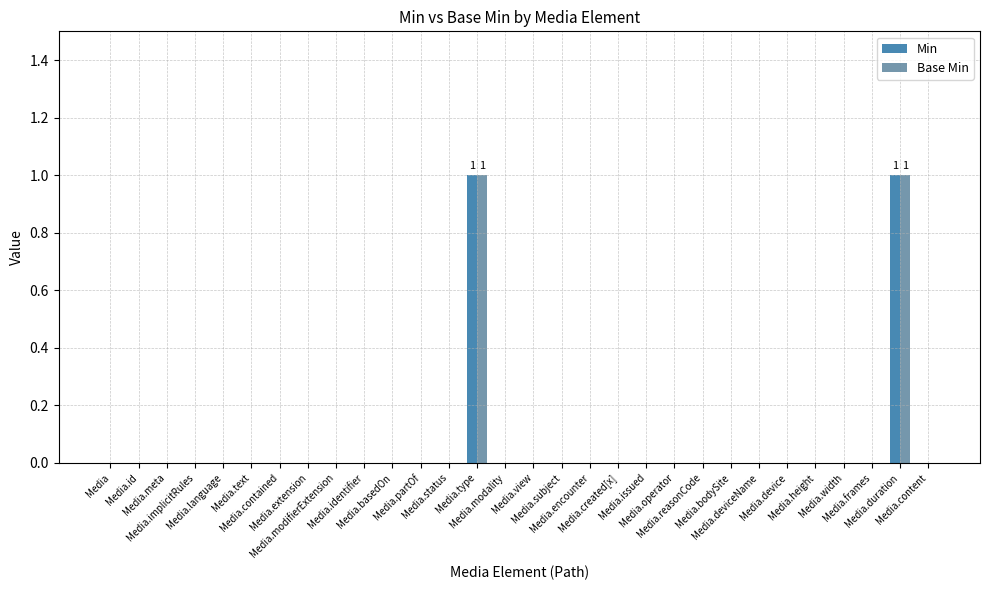

How many distinct data groups are displayed?

2